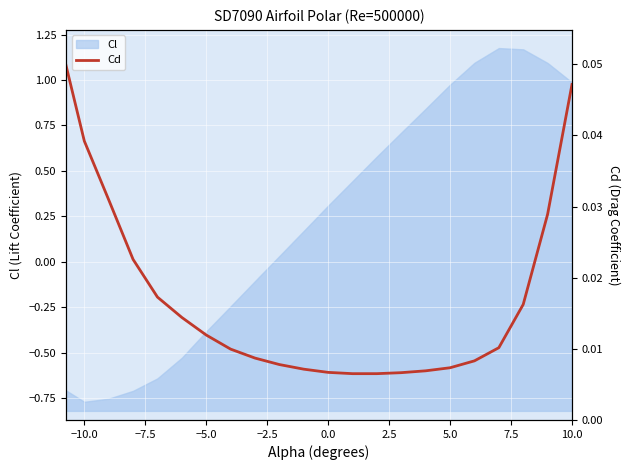

The value of Cl at 10.0 is 1.6. True or false?

False